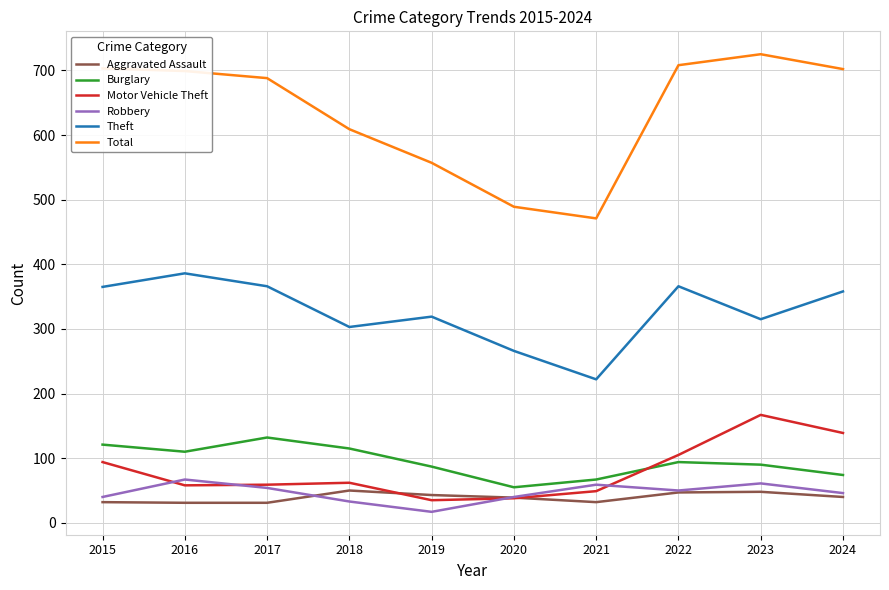

What value does the Burglary series have at 2017, to the nearest 5?

130